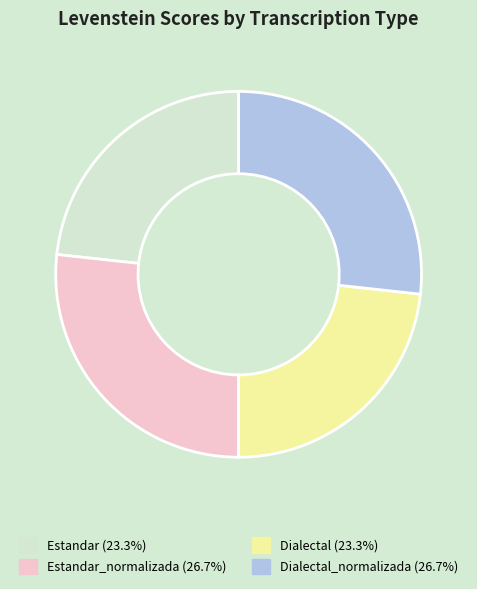

Is there any slice that represents more than half of the pie?

No